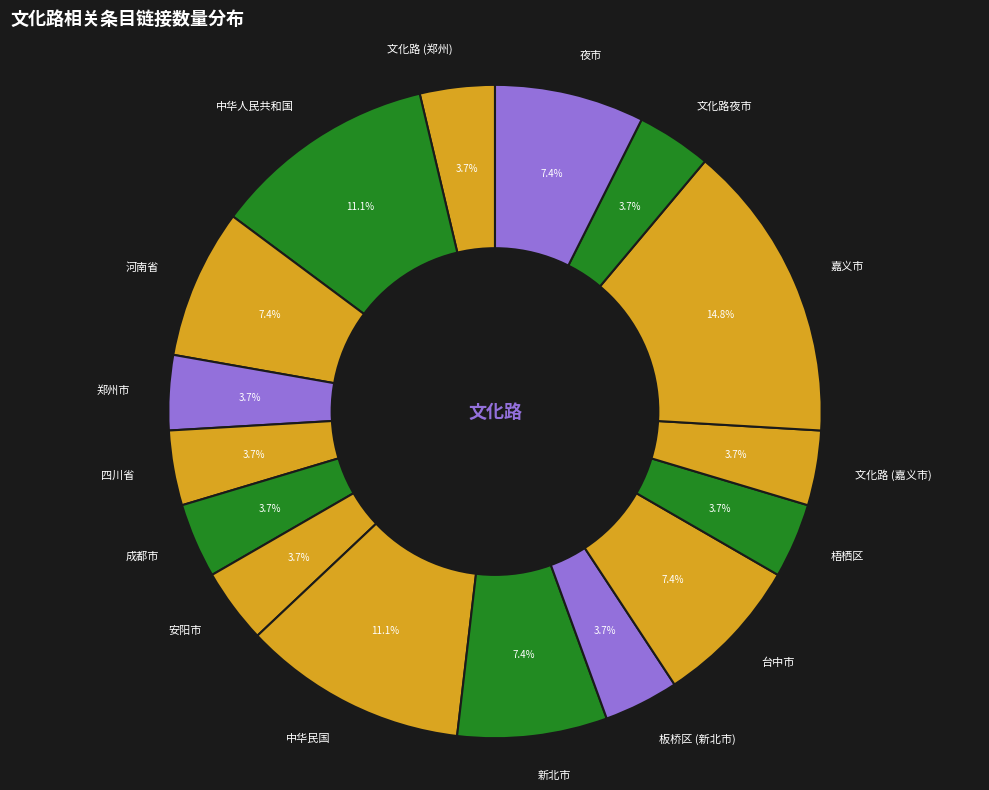

Is the sum of 文化路 (嘉义市) and 文化路夜市 greater than half?

No